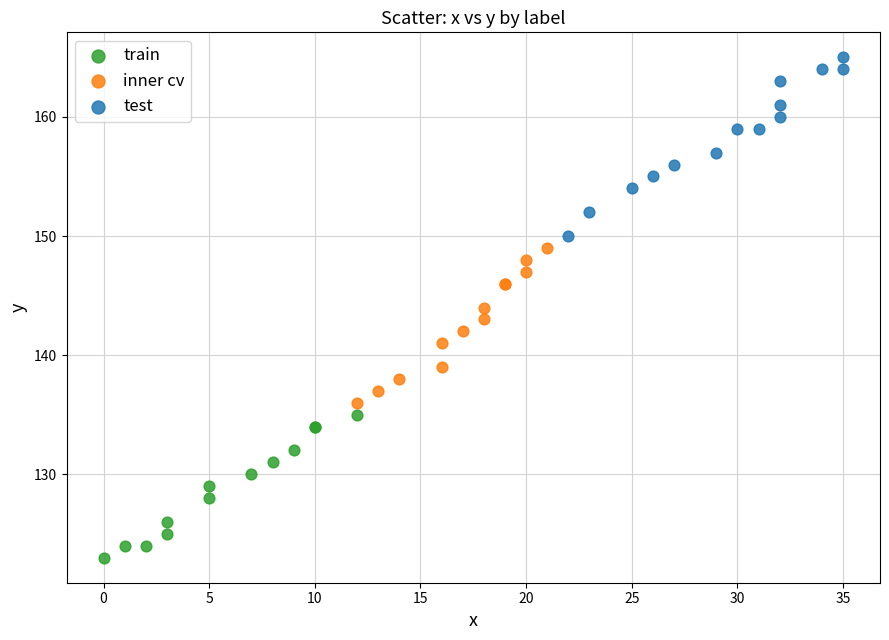

Which series has the widest spread of Y values?

test